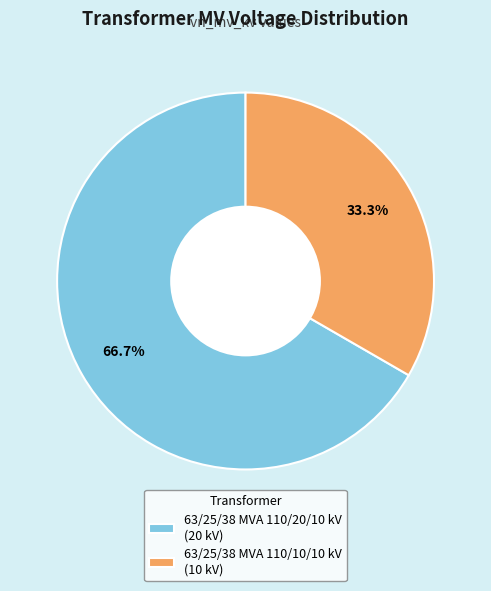

Is there a majority slice in this chart?

Yes